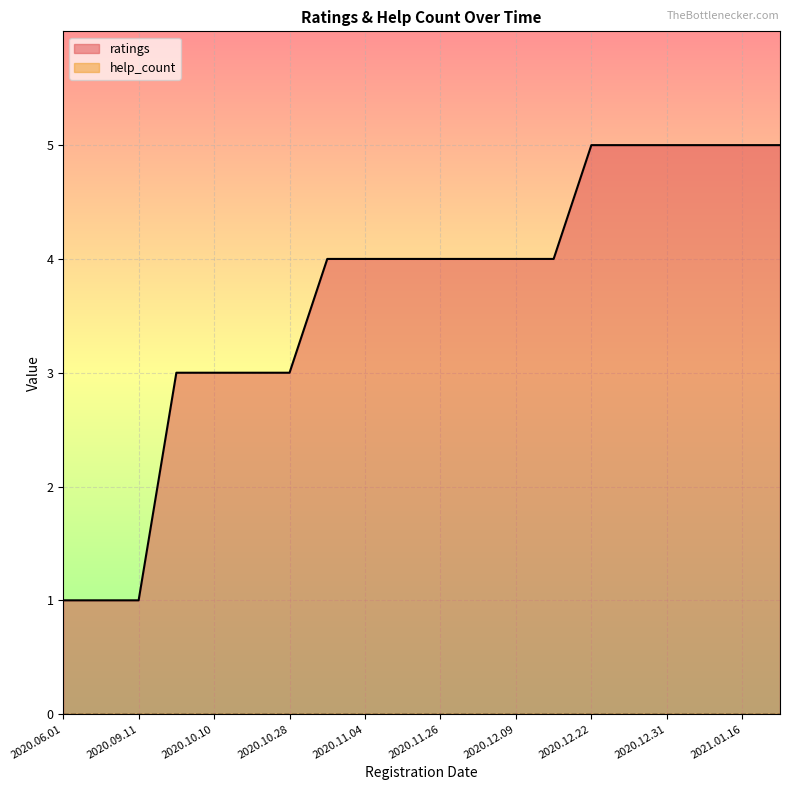

How many values are between 3 and 5?

17